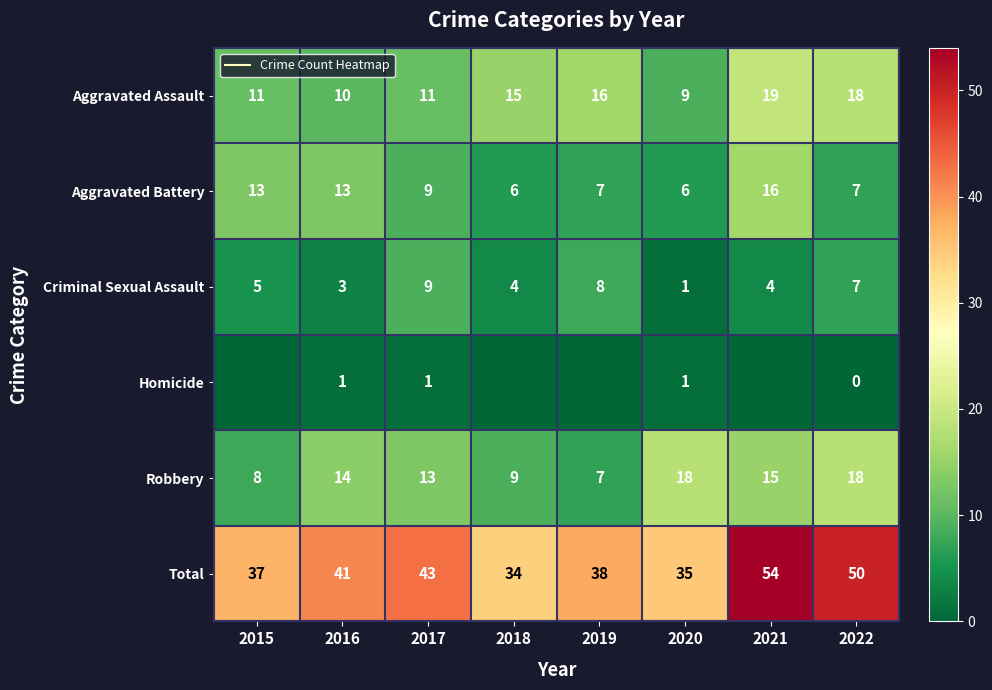

What is the total value across all series at 2016?

82